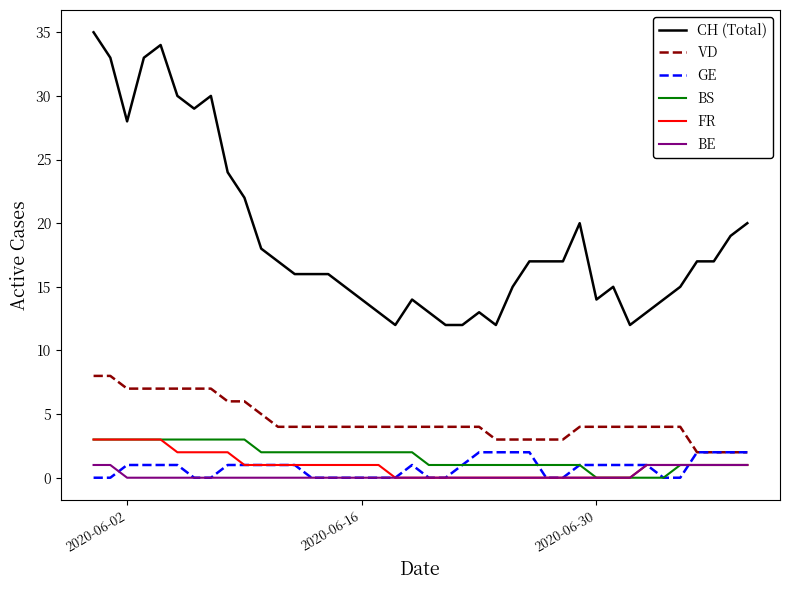

Which series has the largest total across all categories?

CH (Total)